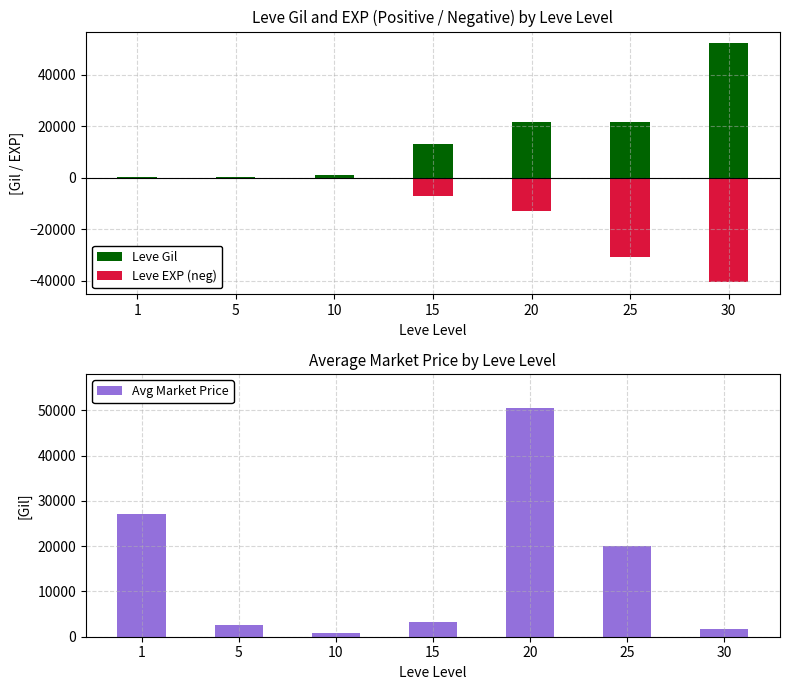

True or false: Avg Market Price has a value of 379 at 10.

False